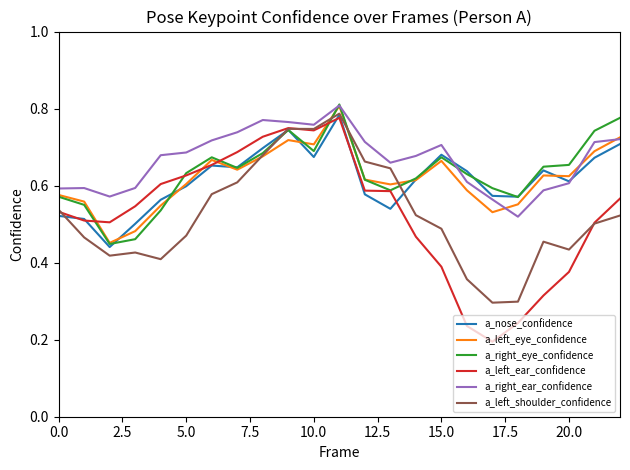

Does the chart display data point markers on the line(s)?

No